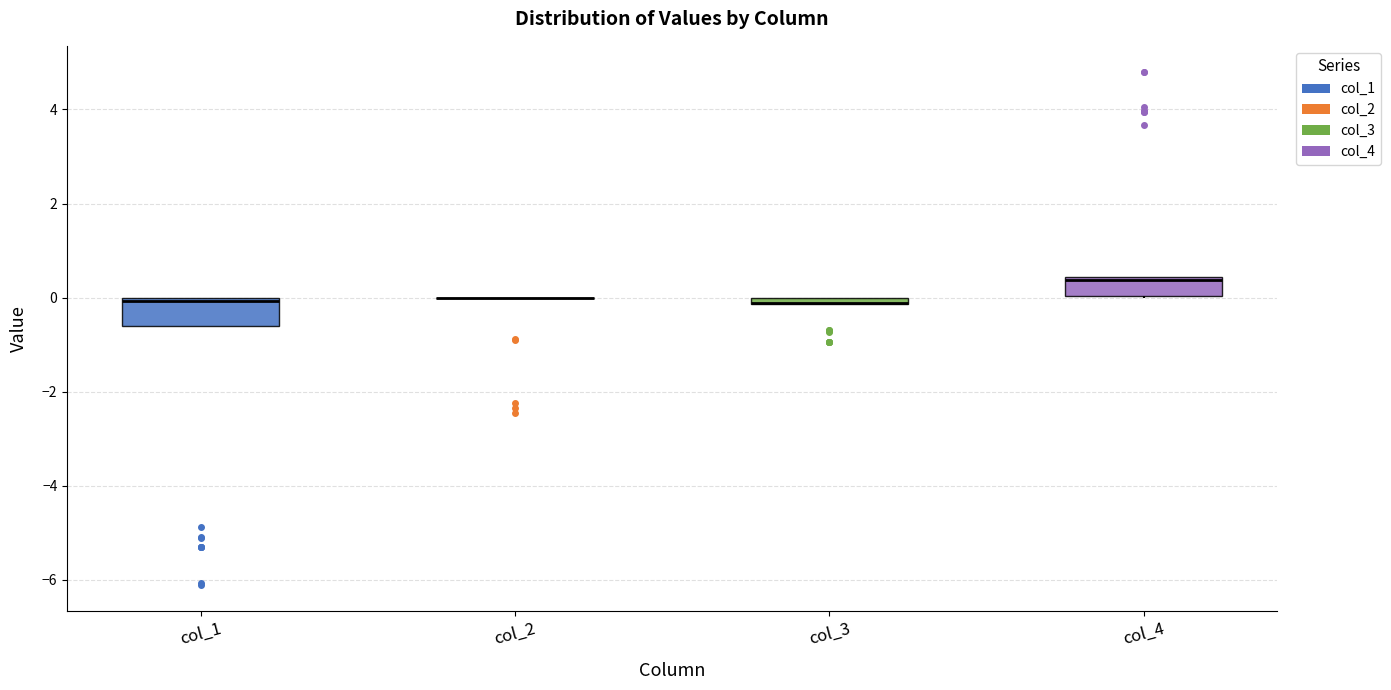

Where is the lower edge of the box for col_3 on the y-axis? The values are not printed on the chart, so give them approximately, as read against the axis.

-0.2